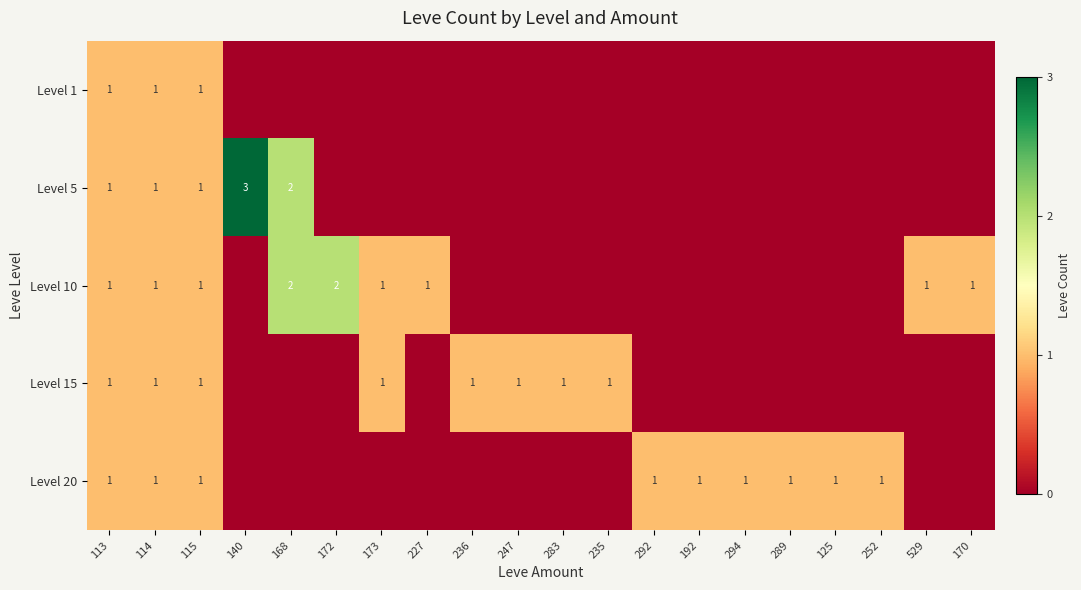

Is it true that Level 15 equals 2 at 247?

False